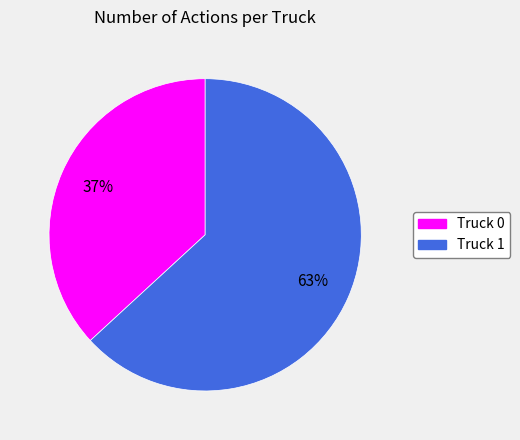

Is there a majority slice in this chart?

Yes